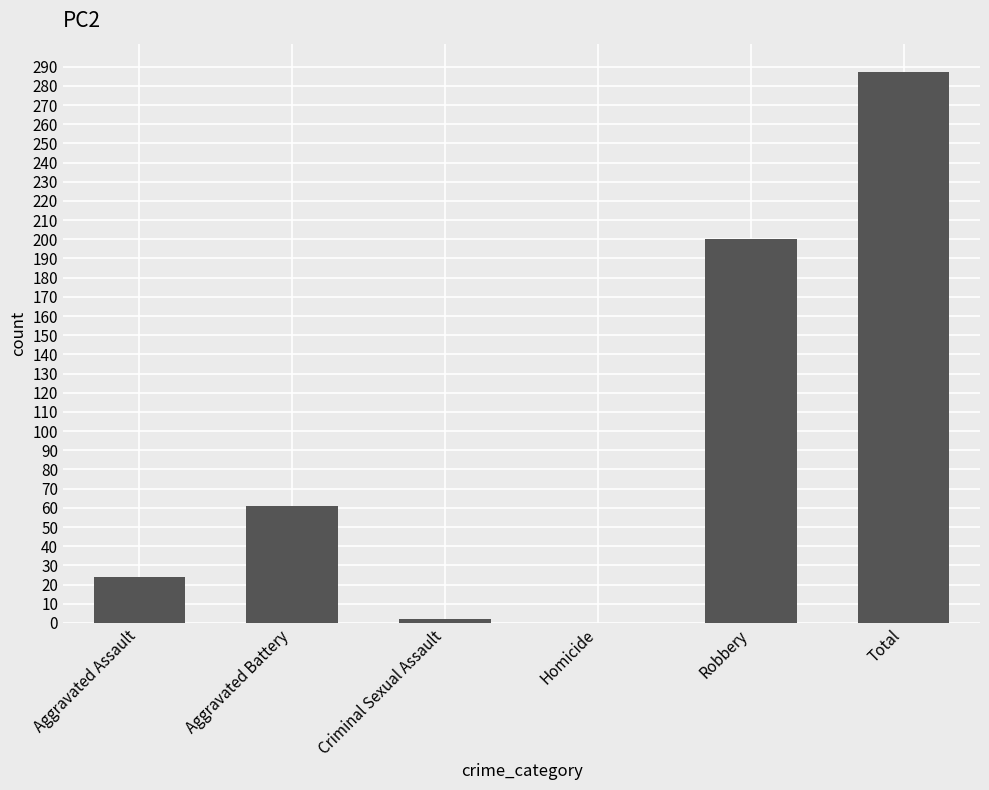

What is the sum of the values at Total and Homicide?

287